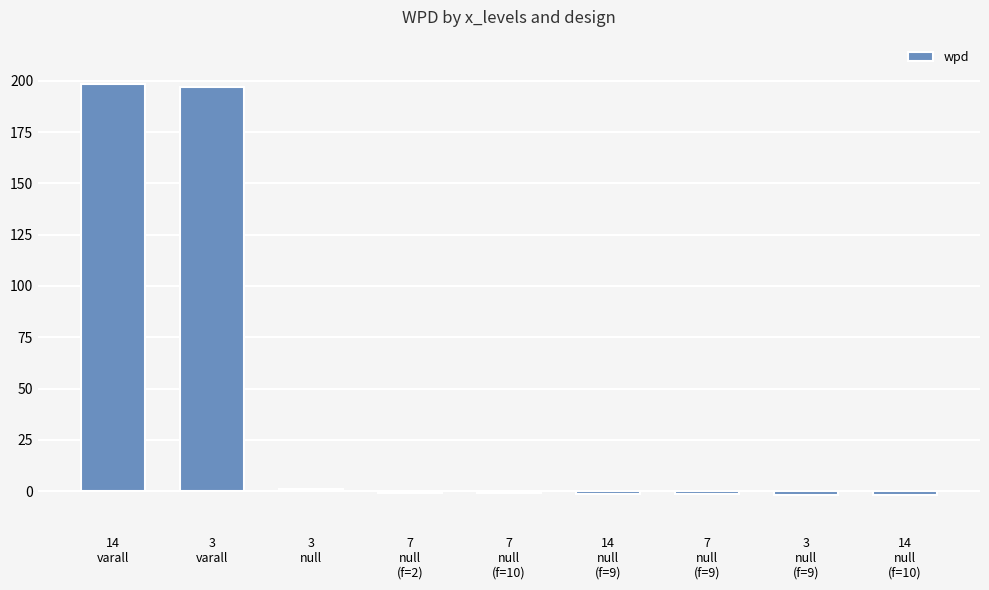

What is the difference between the maximum and minimum values?

200.0